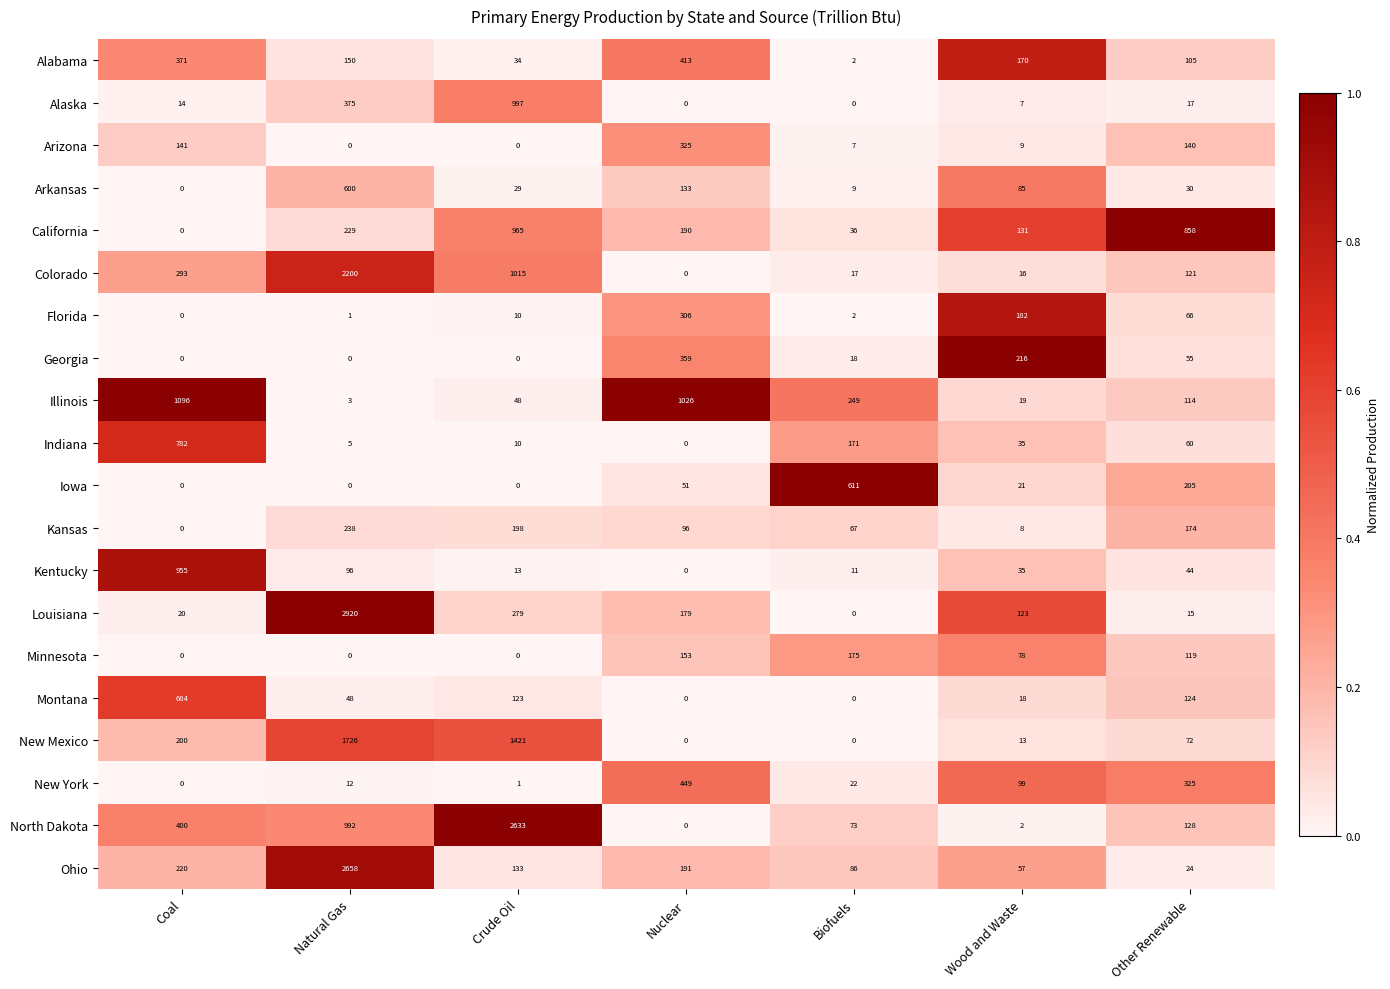

Which category has the highest value across all series?

Natural Gas